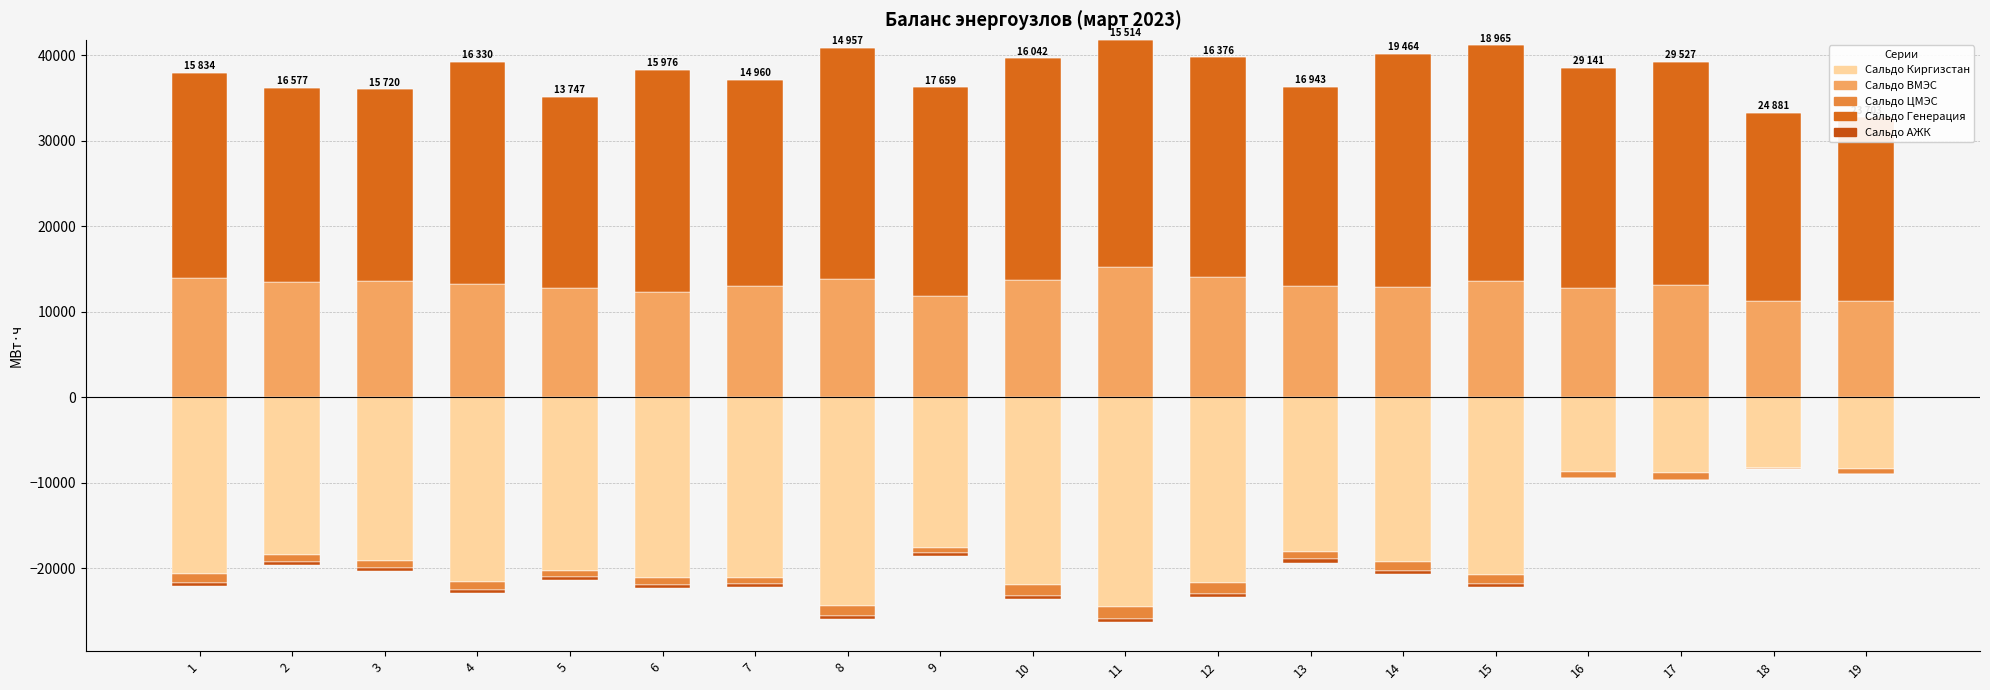

At which label does Сальдо ВМЭС reach its peak?

11